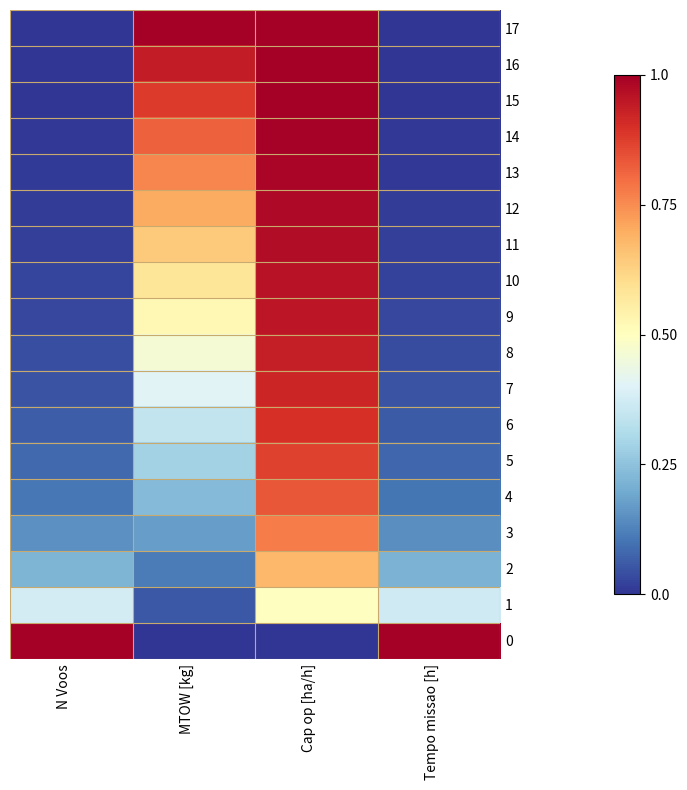

What is the total value across all series at Tempo missao [h]?

2.2